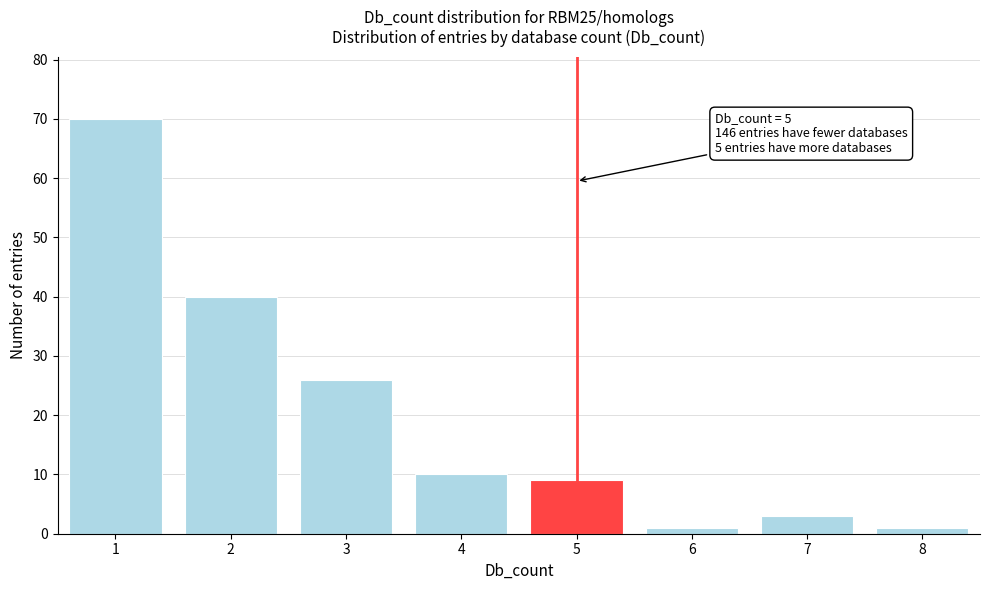

Reading left to right, what are all the values shown in this chart?

1=70	2=40	3=26	4=10	5=9	6=1	7=3	8=1